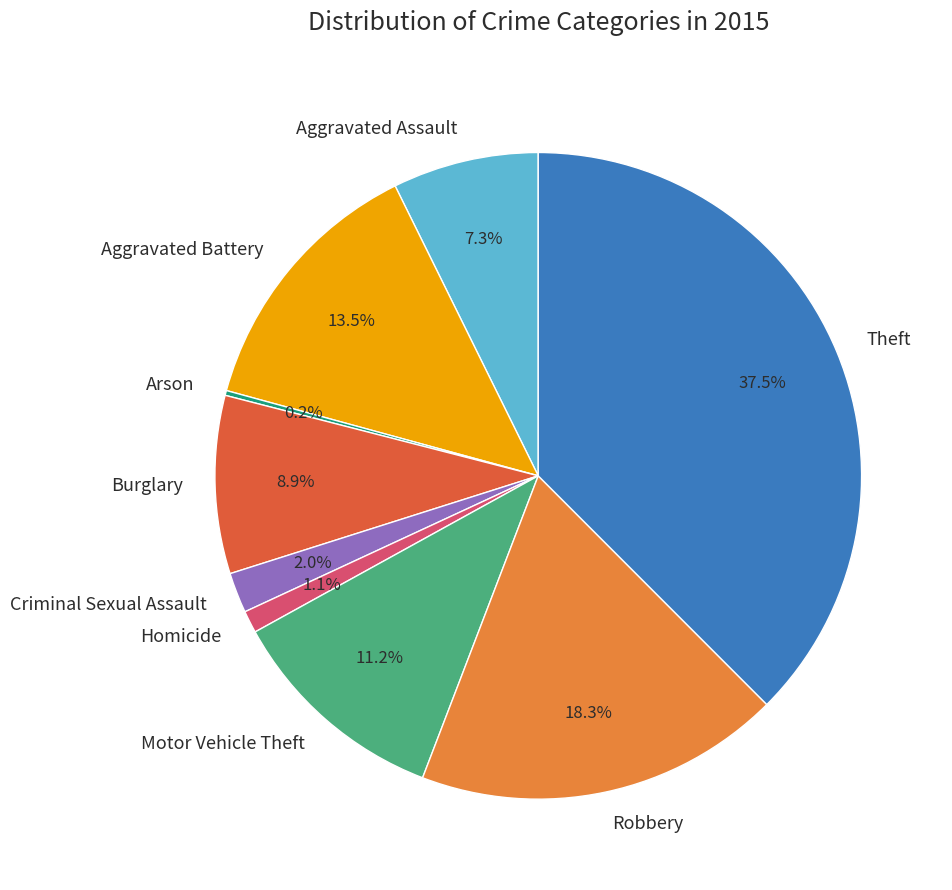

To the nearest percent, what portion does Burglary represent?

9%